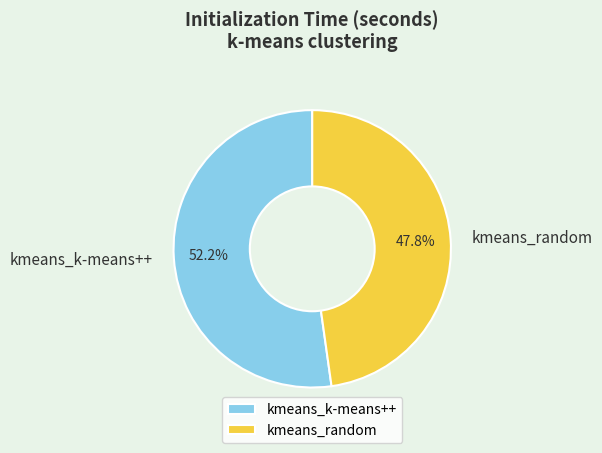

Does kmeans_random account for over 50% of the chart?

No